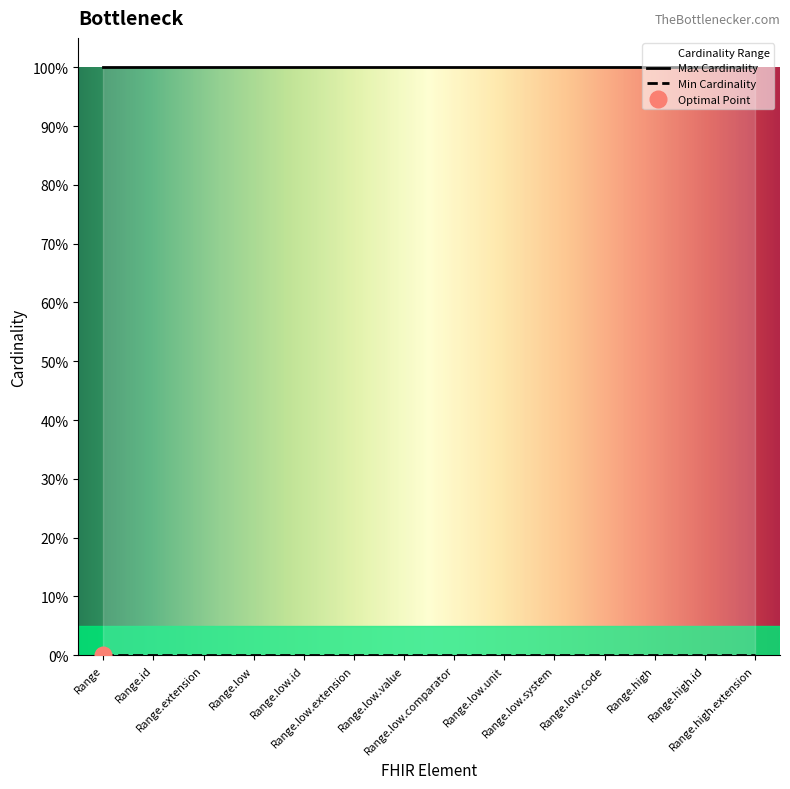

At which label is Max Cardinality closest to 1?

Range